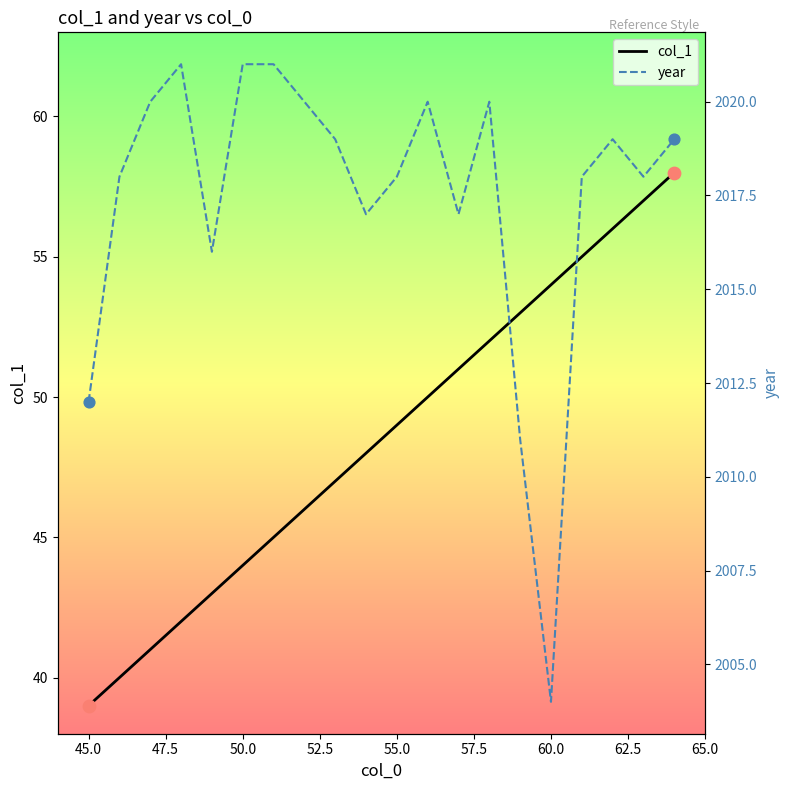

Which category has the lowest value in the col_1 series?

45.0